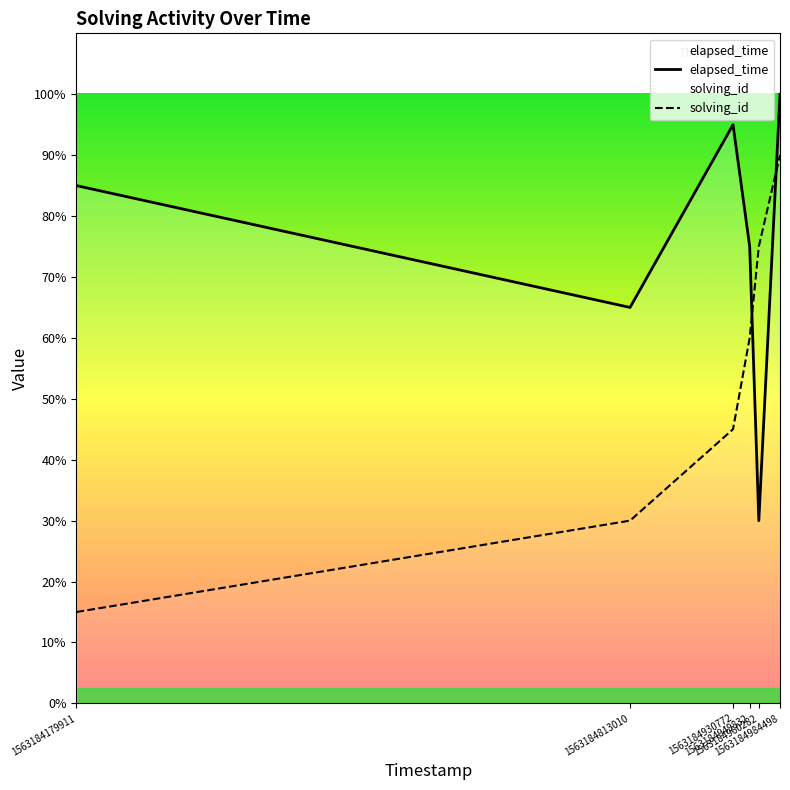

Which series has the widest spread of values?

solving_id